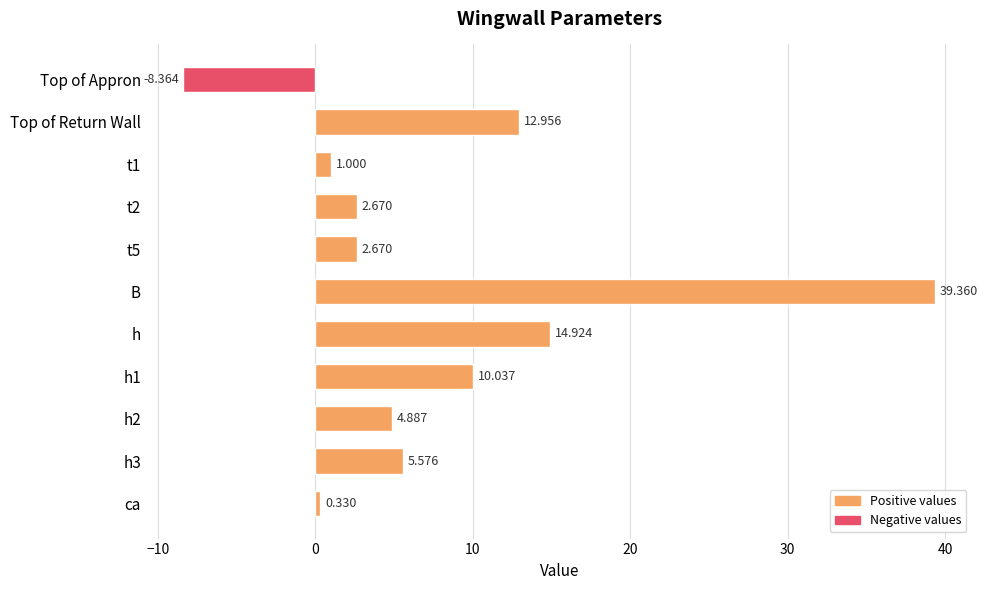

At which label is the value closest to 15?

h